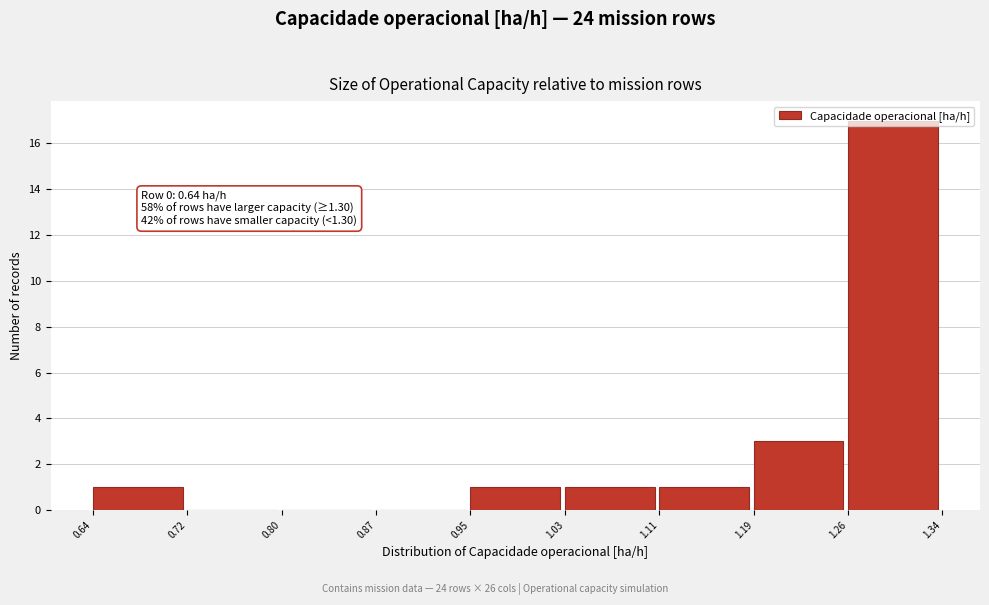

Which range on the x-axis has the tallest bar?

1.26 to 1.34